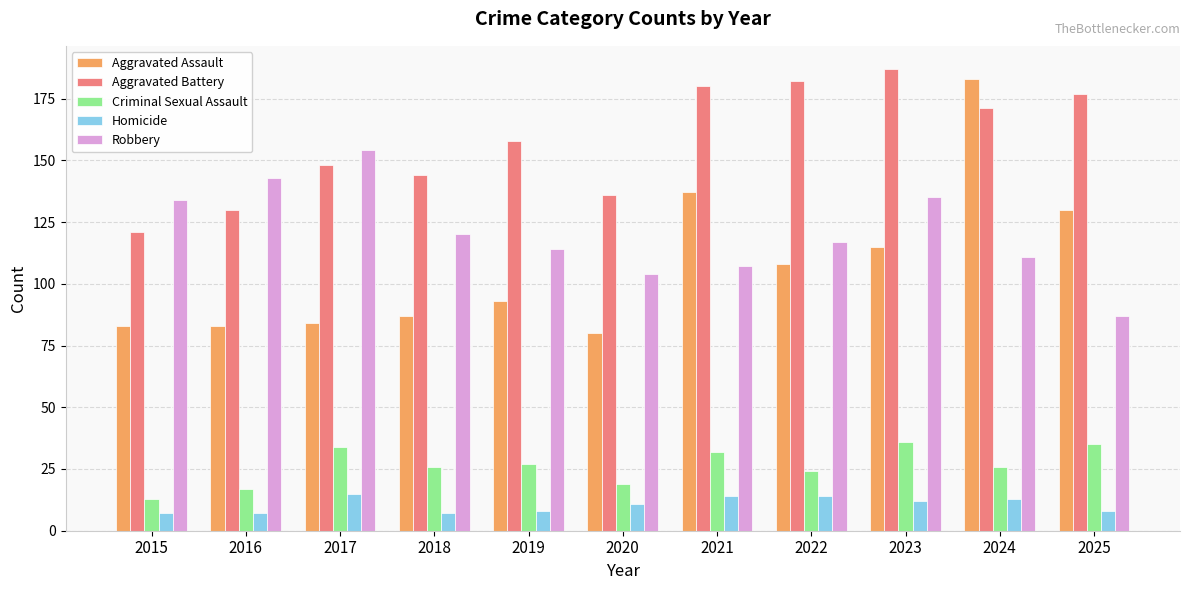

At how many categories does at least one series exceed 94?

11